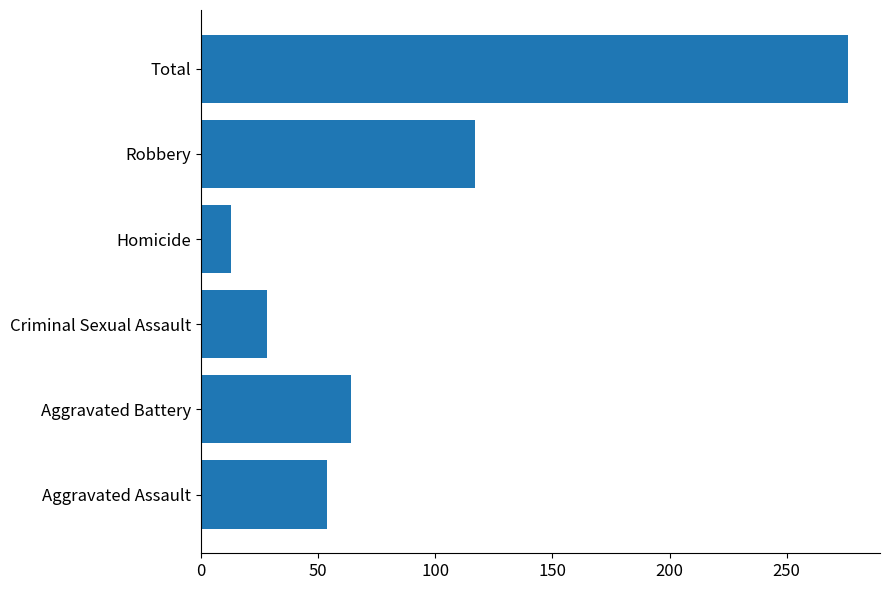

Reading bottom to top, what are all the values shown in this chart?

54	64	28	13	117	276